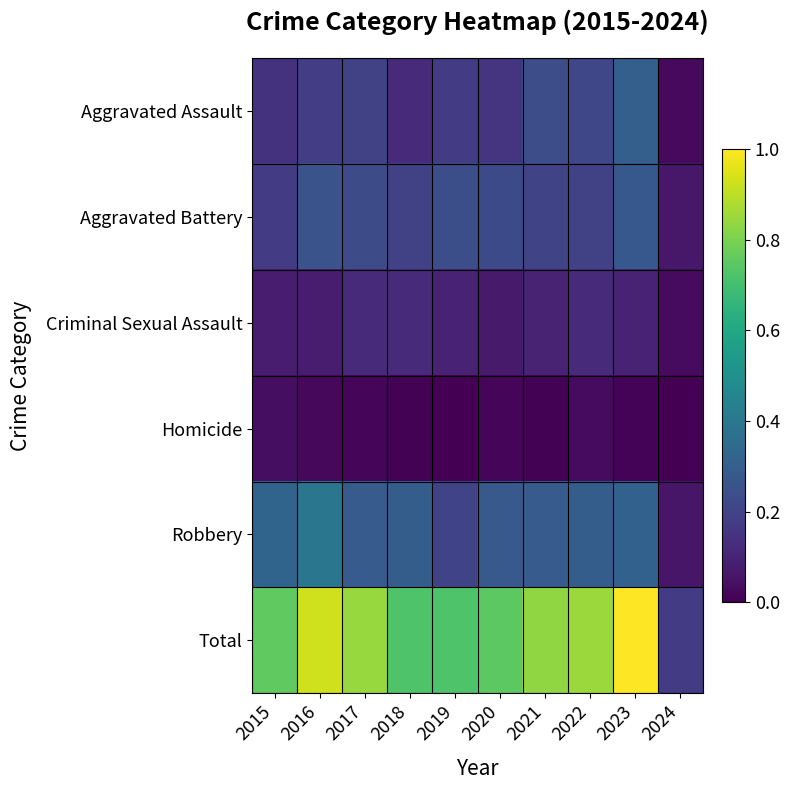

Reading left to right, extract all data points from this chart.

Aggravated Assault: 2015=0.1	2016=0.2	2017=0.2	2018=0.1	2019=0.2	2020=0.2	2021=0.2	2022=0.2	2023=0.3	2024=0.0
Aggravated Battery: 2015=0.2	2016=0.3	2017=0.2	2018=0.2	2019=0.2	2020=0.2	2021=0.2	2022=0.2	2023=0.3	2024=0.1
Criminal Sexual Assault: 2015=0.1	2016=0.1	2017=0.1	2018=0.1	2019=0.1	2020=0.1	2021=0.1	2022=0.1	2023=0.1	2024=0.0
Homicide: 2015=0.0	2016=0.0	2017=0.0	2018=0.0	2019=0.0	2020=0.0	2021=0.0	2022=0.0	2023=0.0	2024=0.0
Robbery: 2015=0.3	2016=0.4	2017=0.3	2018=0.3	2019=0.2	2020=0.3	2021=0.3	2022=0.3	2023=0.3	2024=0.1
Total: 2015=0.8	2016=0.9	2017=0.8	2018=0.7	2019=0.7	2020=0.7	2021=0.8	2022=0.8	2023=1.0	2024=0.2